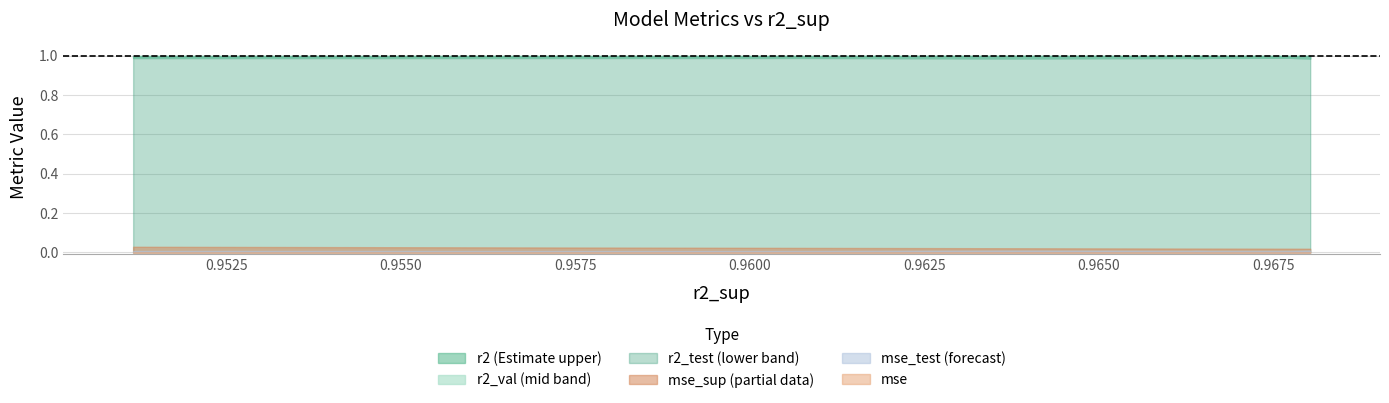

What is the maximum value shown in the chart?

1.0